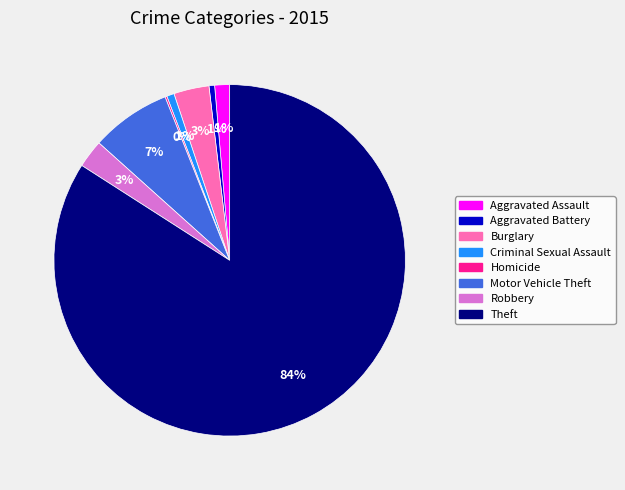

To the nearest percent, what portion does Robbery represent?

3%